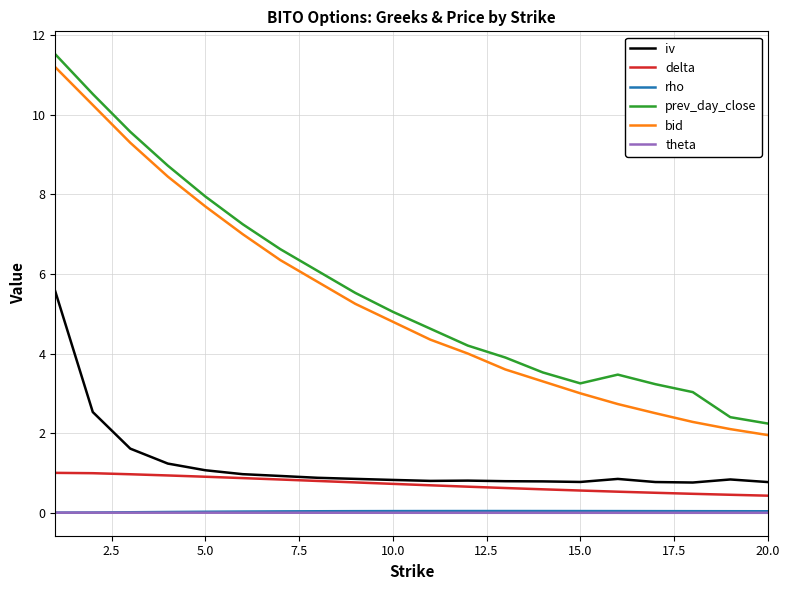

What is the maximum value for iv?

5.6